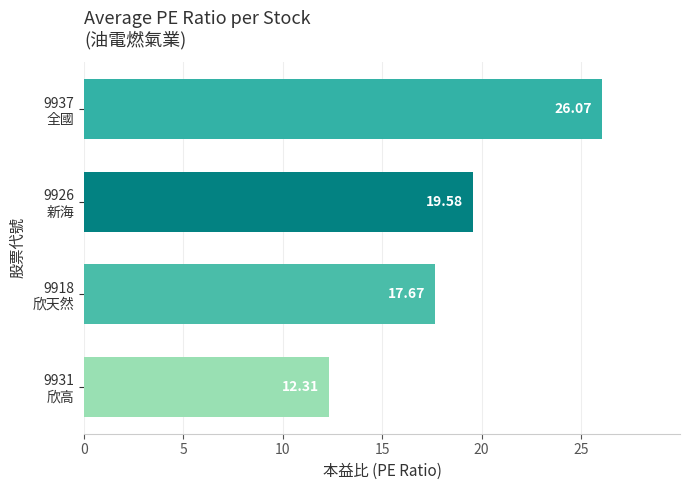

How many values exceed 19?

2